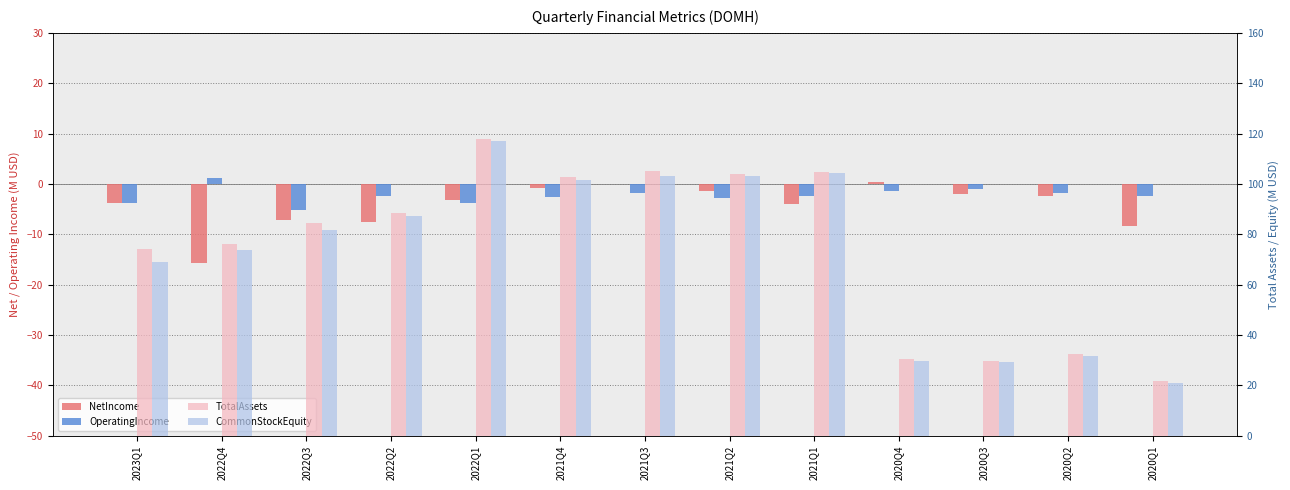

Where does the TotalAssets series first go above 84?

2022Q3